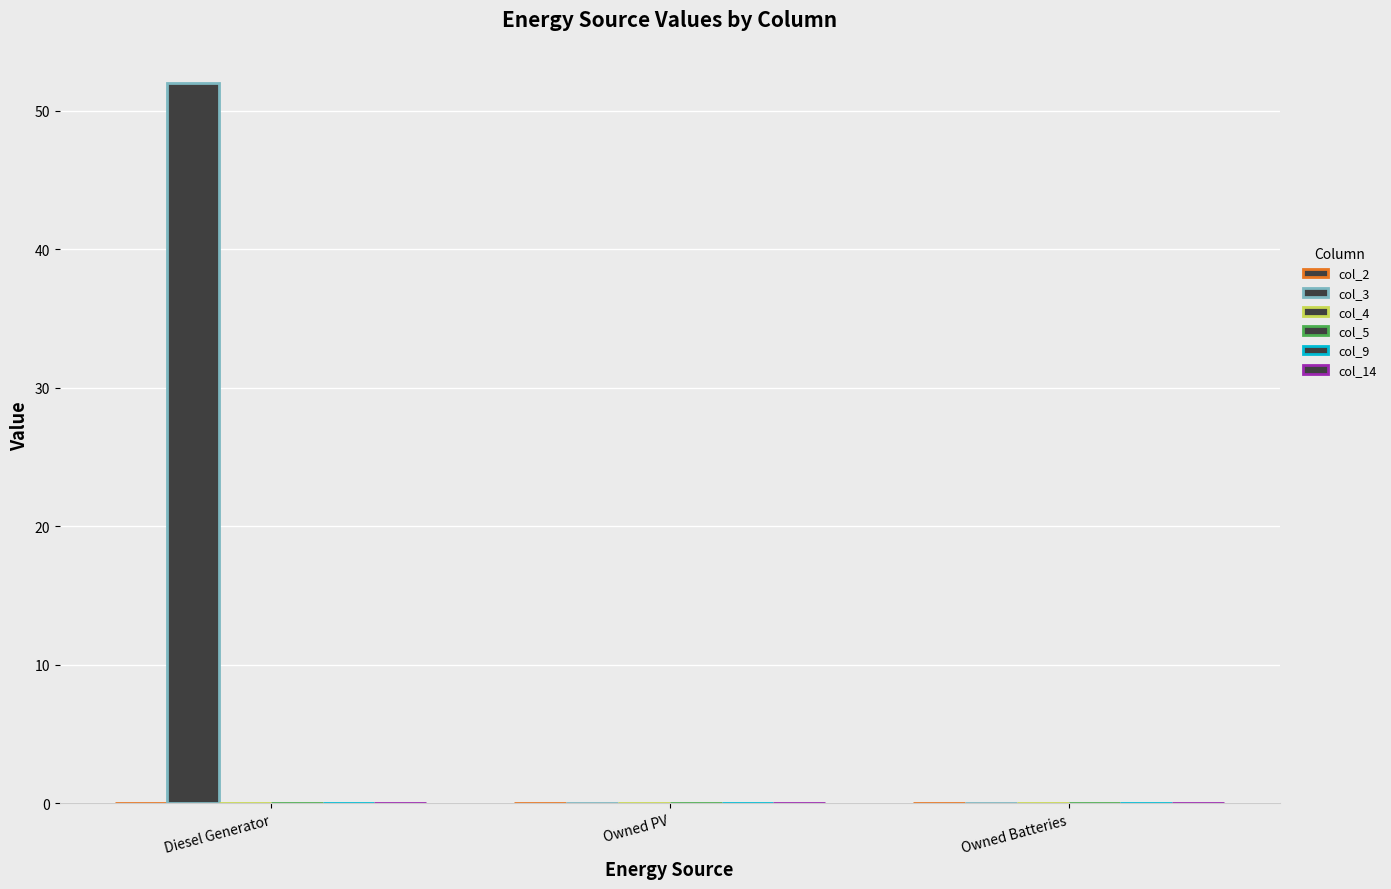

Count the number of categories in the chart.

3